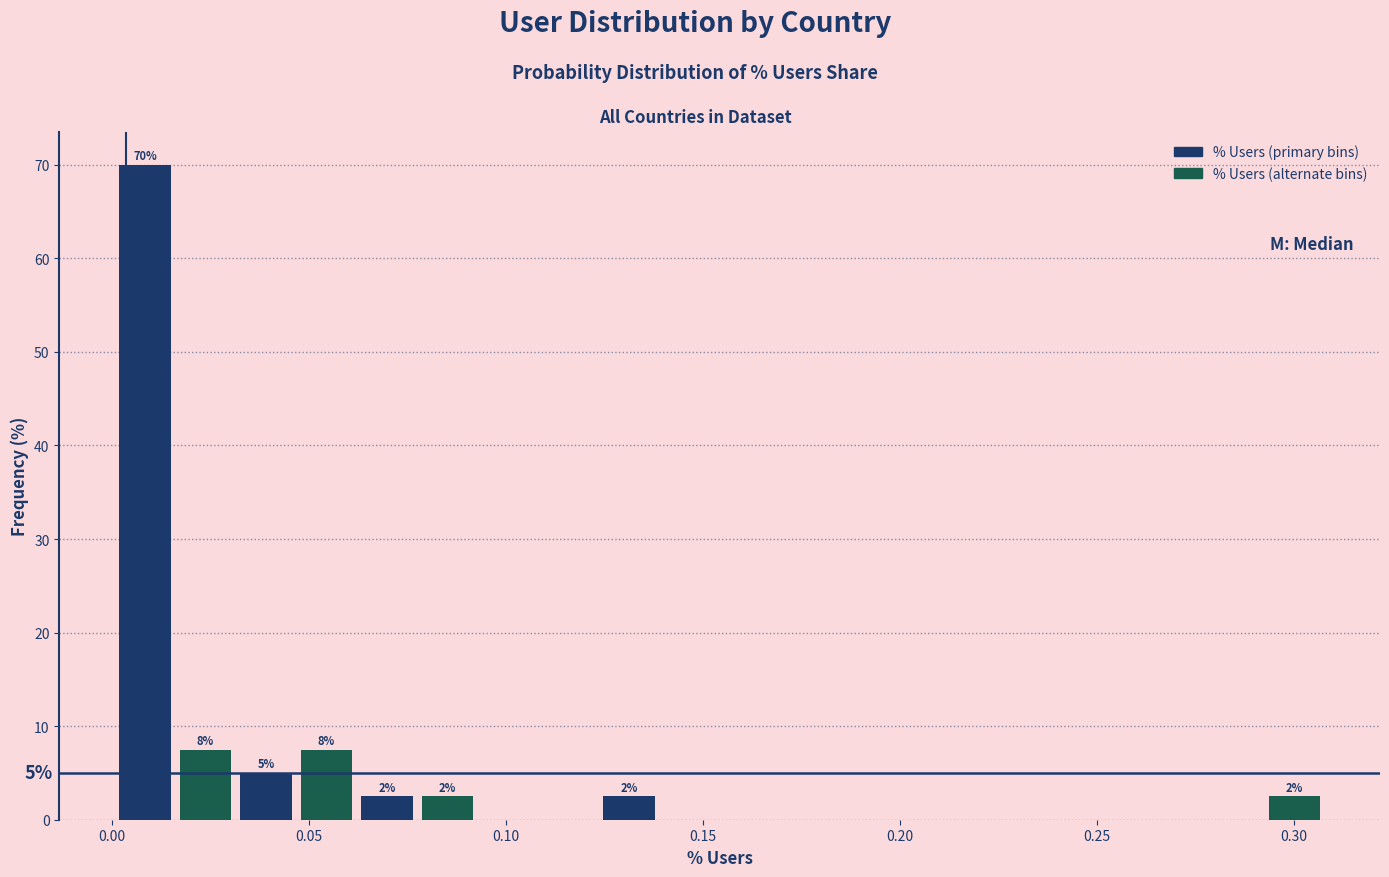

Read against the x-axis, roughly where is the centre of the tallest bar?

0.010